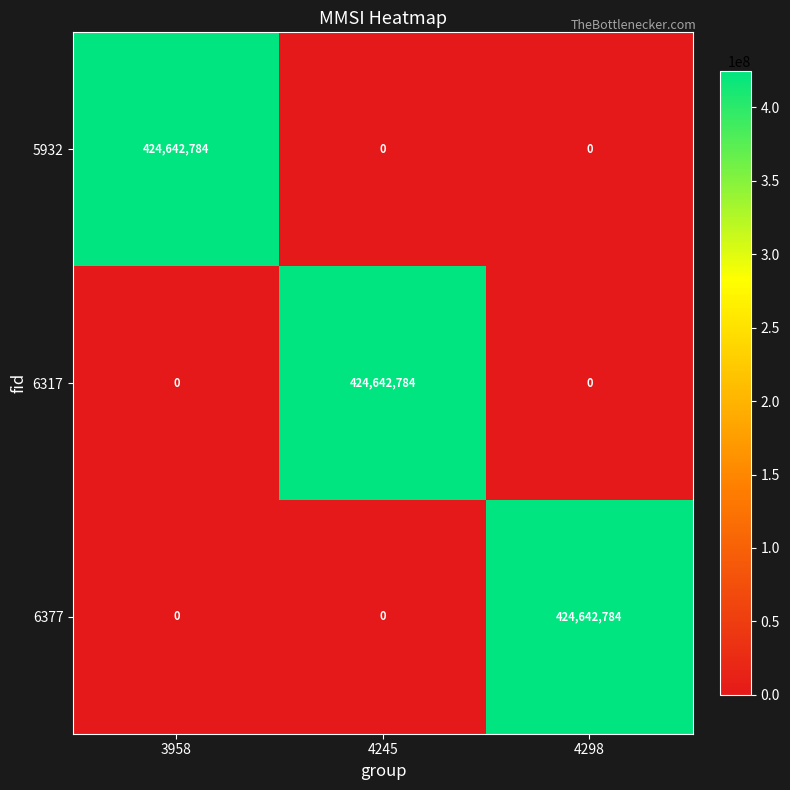

What is the greatest value displayed?

424642784